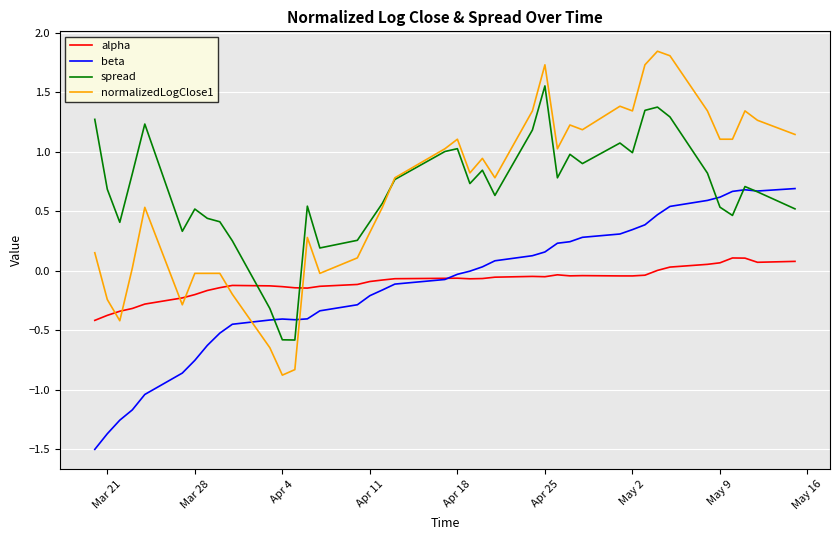

Which series has the largest total across all categories?

spread